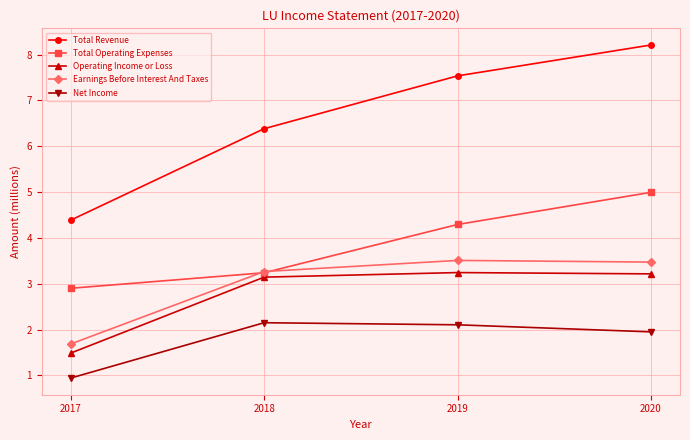

Reading left to right, list all the values displayed in this chart.

Total Revenue: 2017=4.4	2018=6.4	2019=7.5	2020=8.2
Total Operating Expenses: 2017=2.9	2018=3.2	2019=4.3	2020=5.0
Operating Income or Loss: 2017=1.5	2018=3.1	2019=3.2	2020=3.2
Earnings Before Interest And Taxes: 2017=1.7	2018=3.3	2019=3.5	2020=3.5
Net Income: 2017=0.9	2018=2.1	2019=2.1	2020=1.9